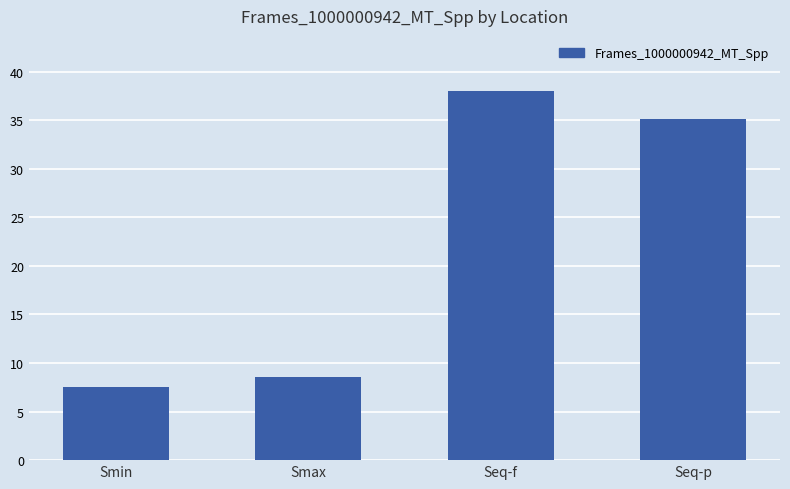

What is the label of the 2nd bar from the left?

Smax